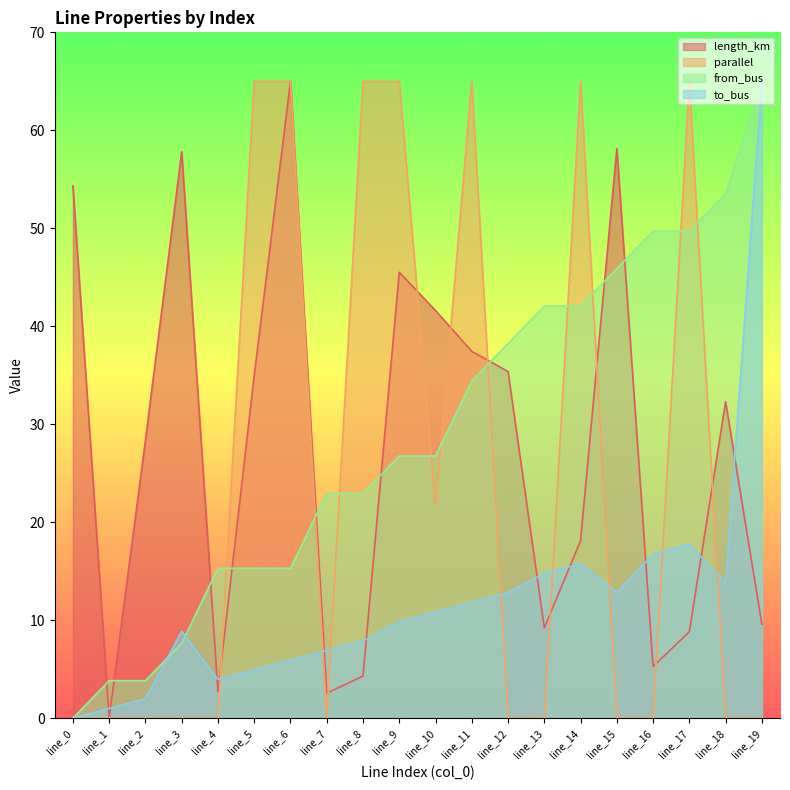

True or false: to_bus has more than 1 interior local peaks.

True